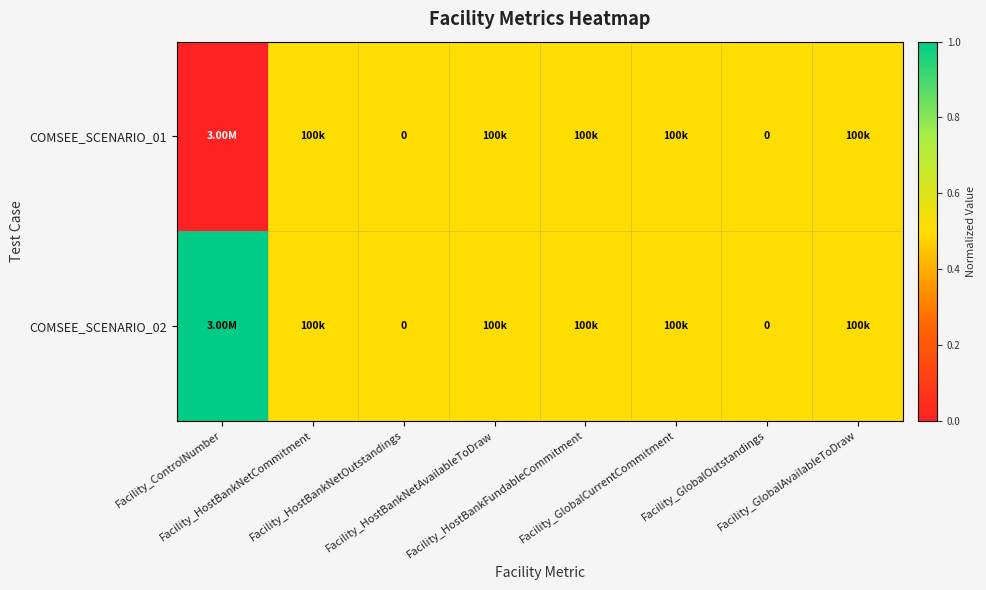

Which series has the widest spread of values?

COMSEE_SCENARIO_01